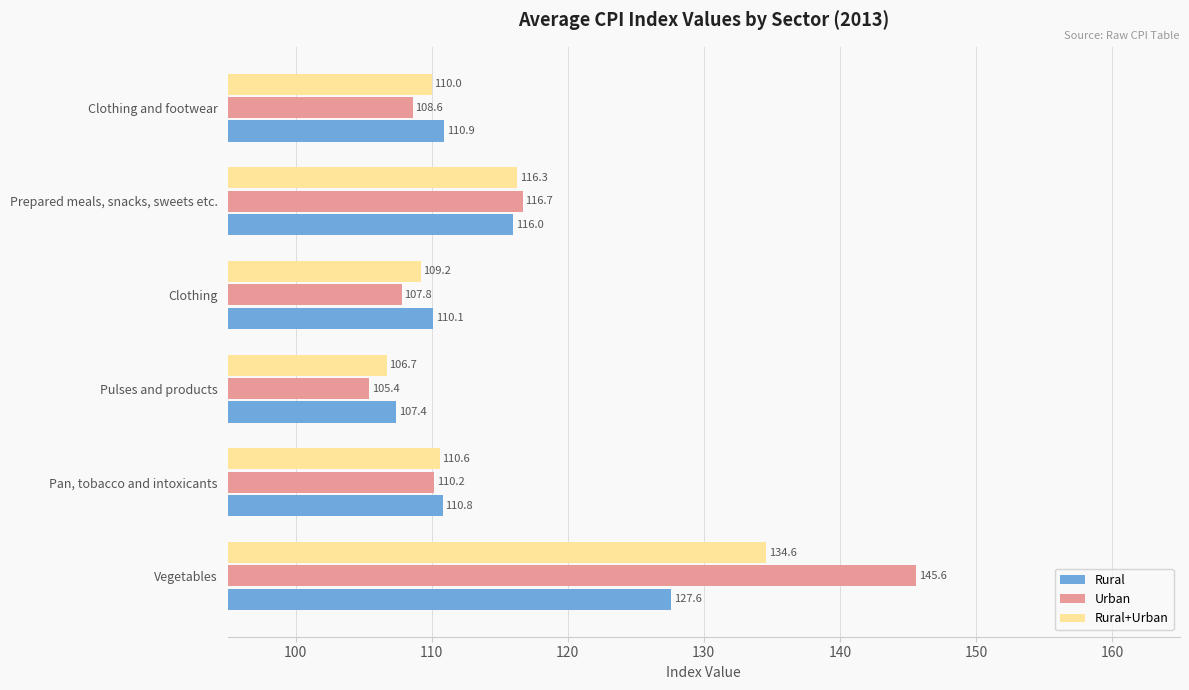

At which label is Rural+Urban closest to 120?

Prepared meals, snacks, sweets etc.